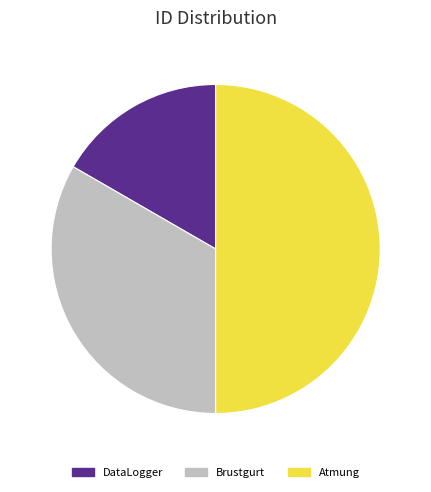

Rank the categories by value from highest to lowest.

Atmung, Brustgurt, DataLogger